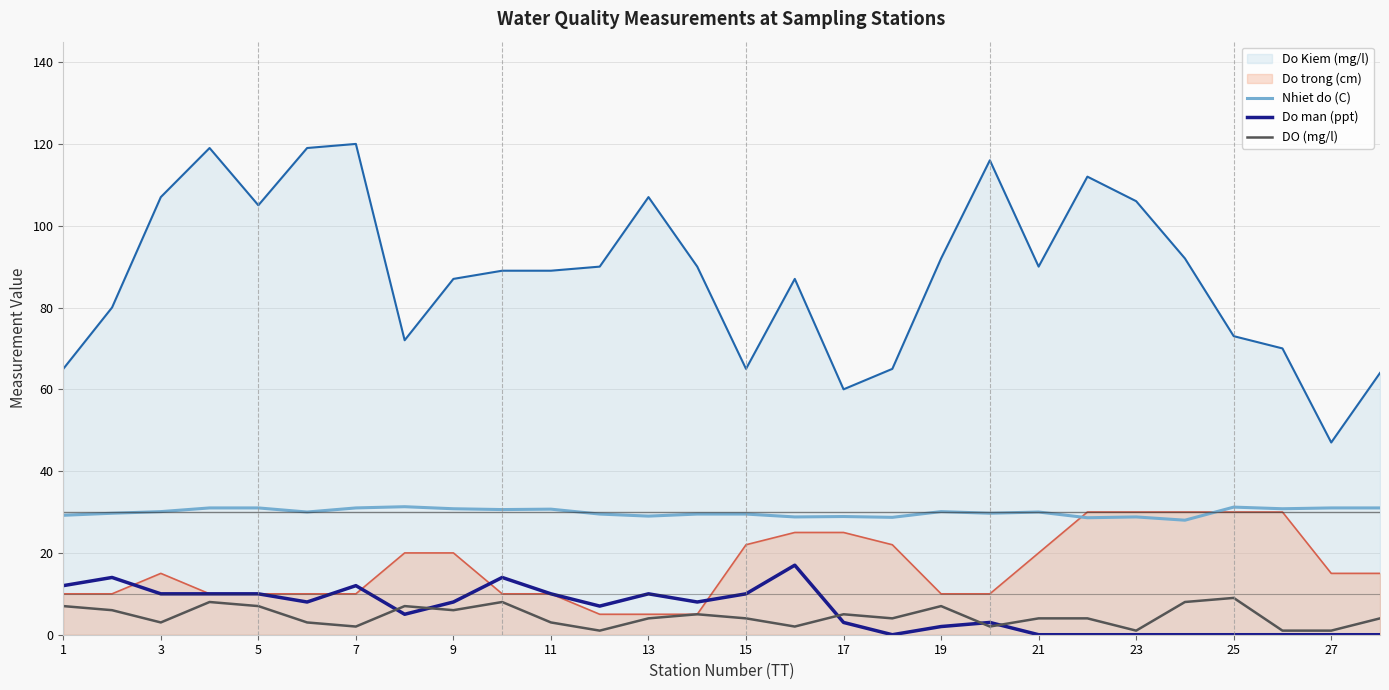

True or false: Do man (ppt) and Nhiet do (C) intersect in this chart.

False